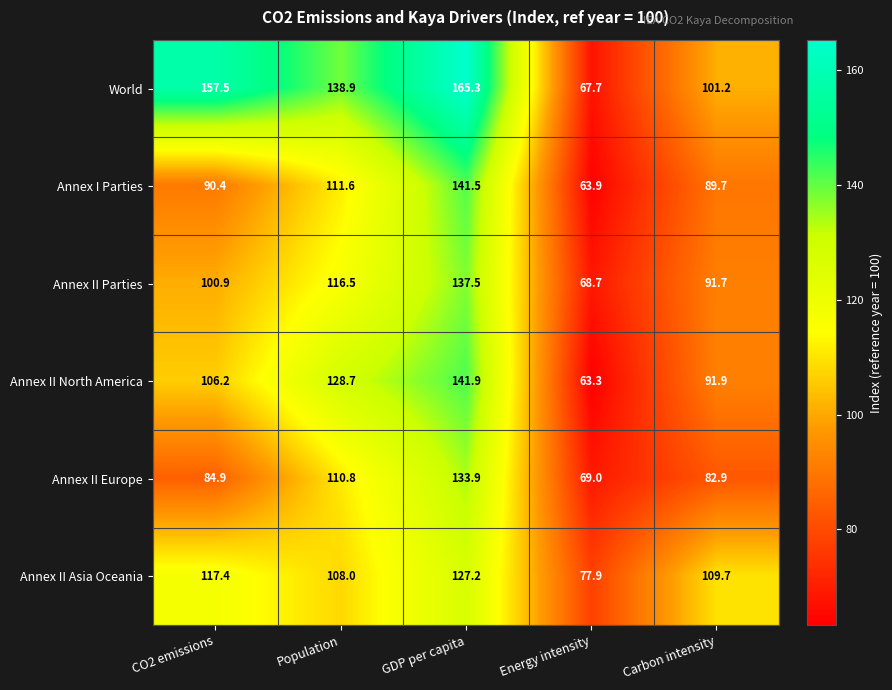

List the series in order of their peak value, highest first.

World, Annex II North America, Annex I Parties, Annex II Parties, Annex II Europe, Annex II Asia Oceania